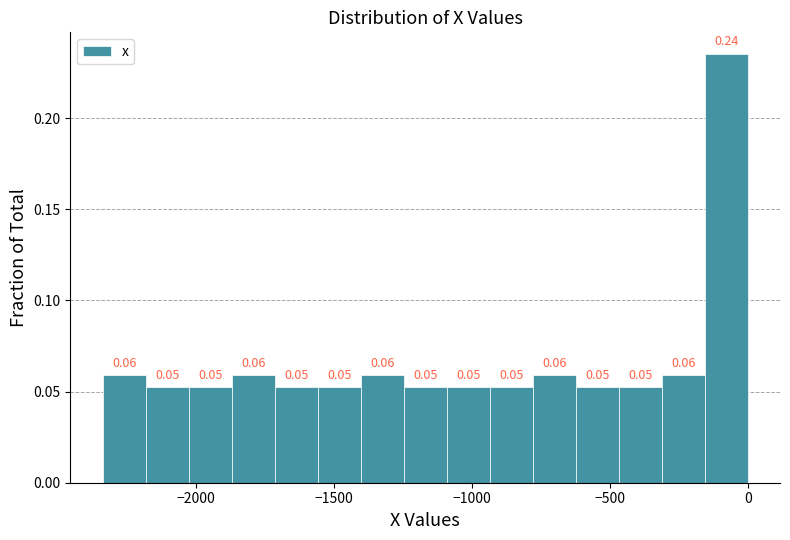

Read against the x-axis, roughly where is the centre of the tallest bar?

-100